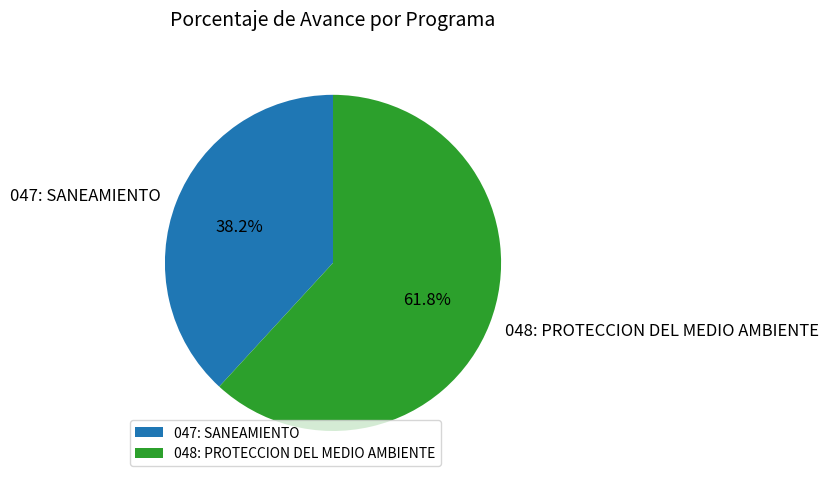

True or false: 048: PROTECCION DEL MEDIO AMBIENTE accounts for 62% of the total.

True